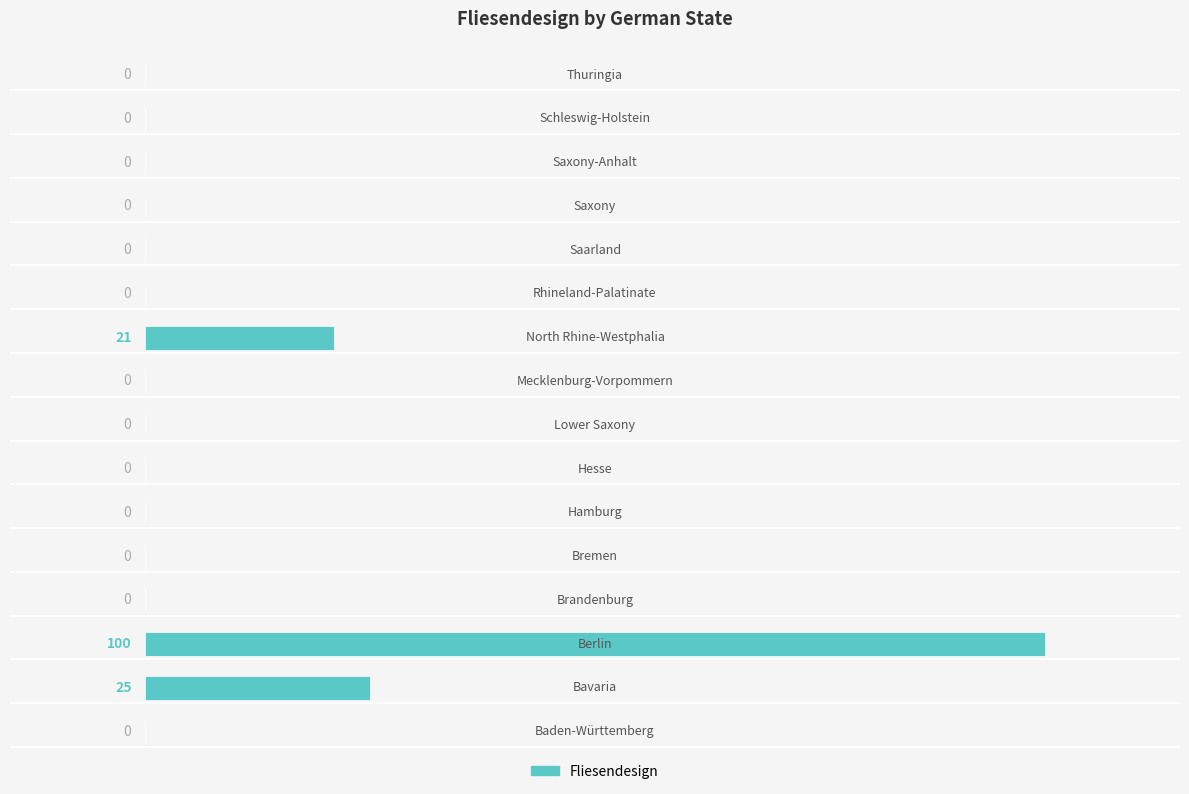

What is the greatest value displayed?

100